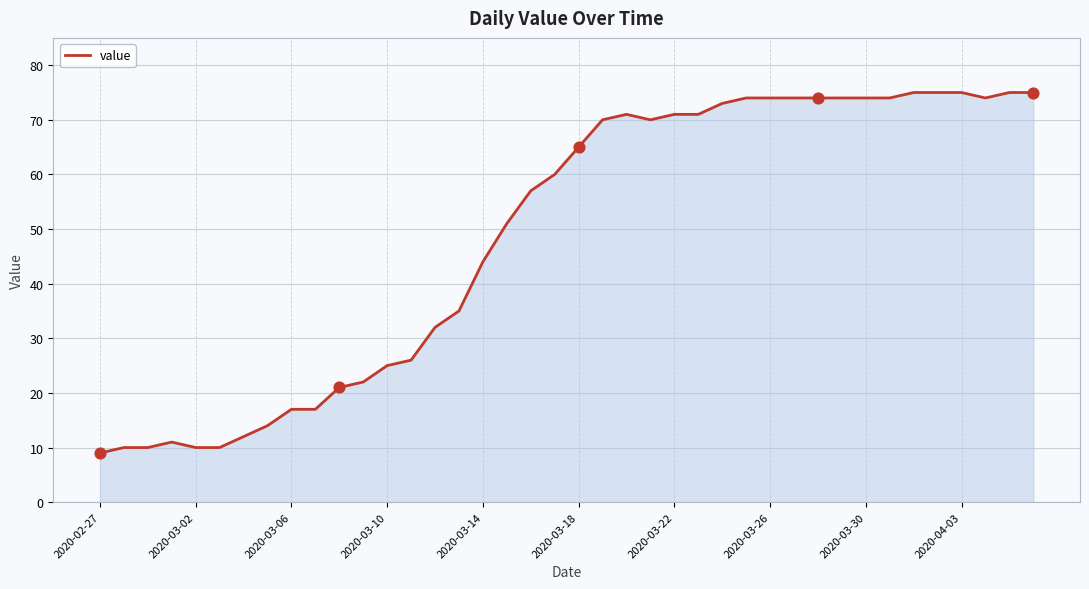

What is the minimum value shown in the chart?

9